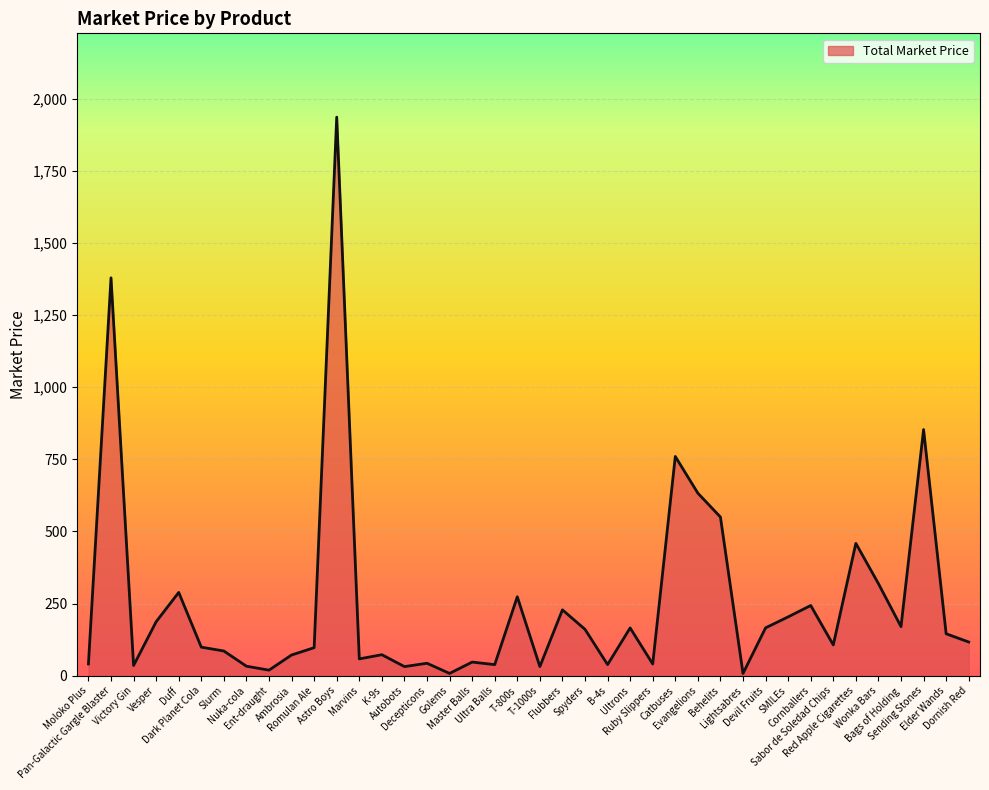

Where is the first local maximum?

Pan-Galactic Gargle Blaster